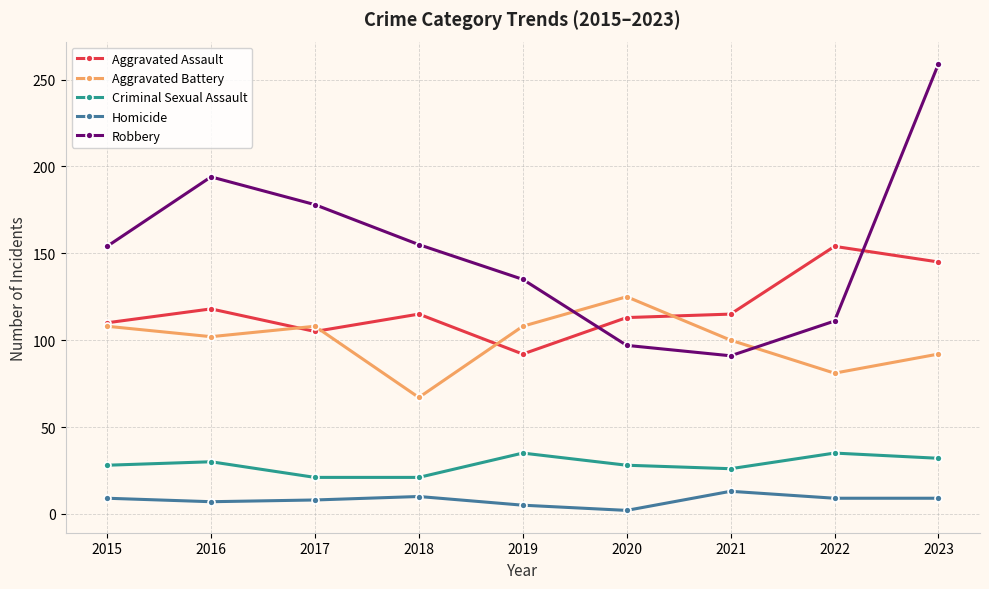

What is the maximum value shown in the chart?

259